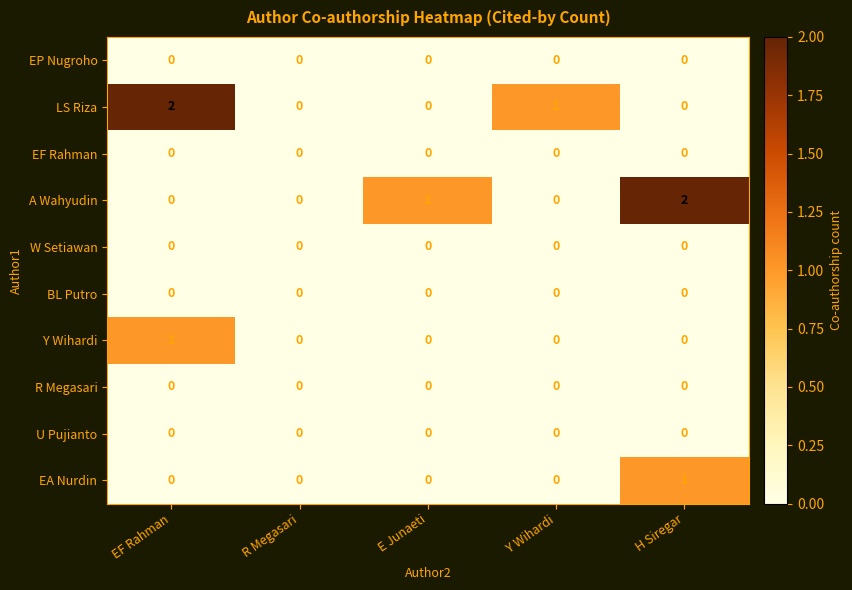

What is the total value across all series at EF Rahman?

3